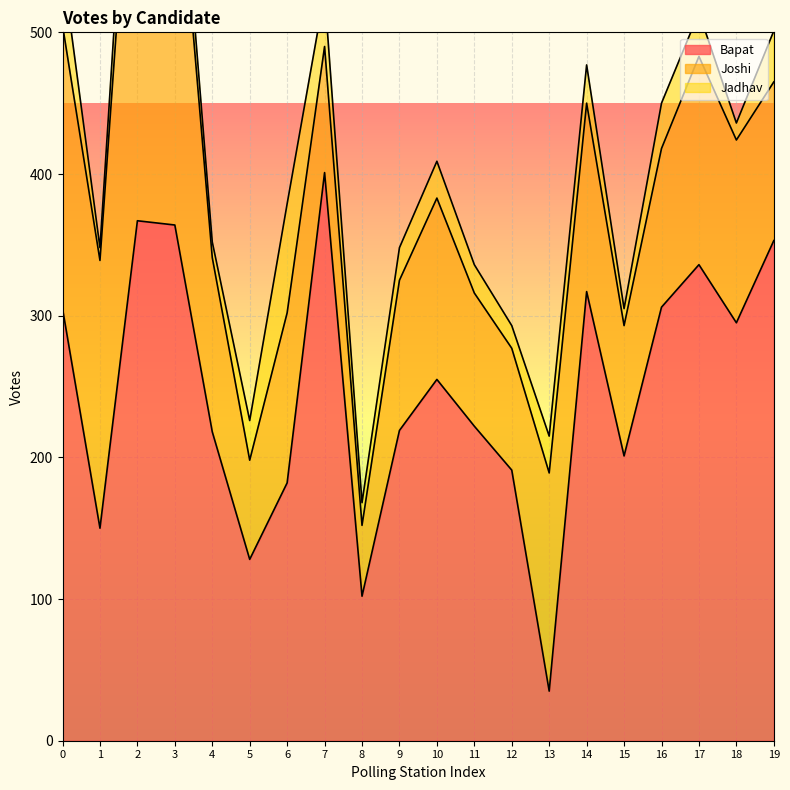

What is the sum of all Jadhav values?

557